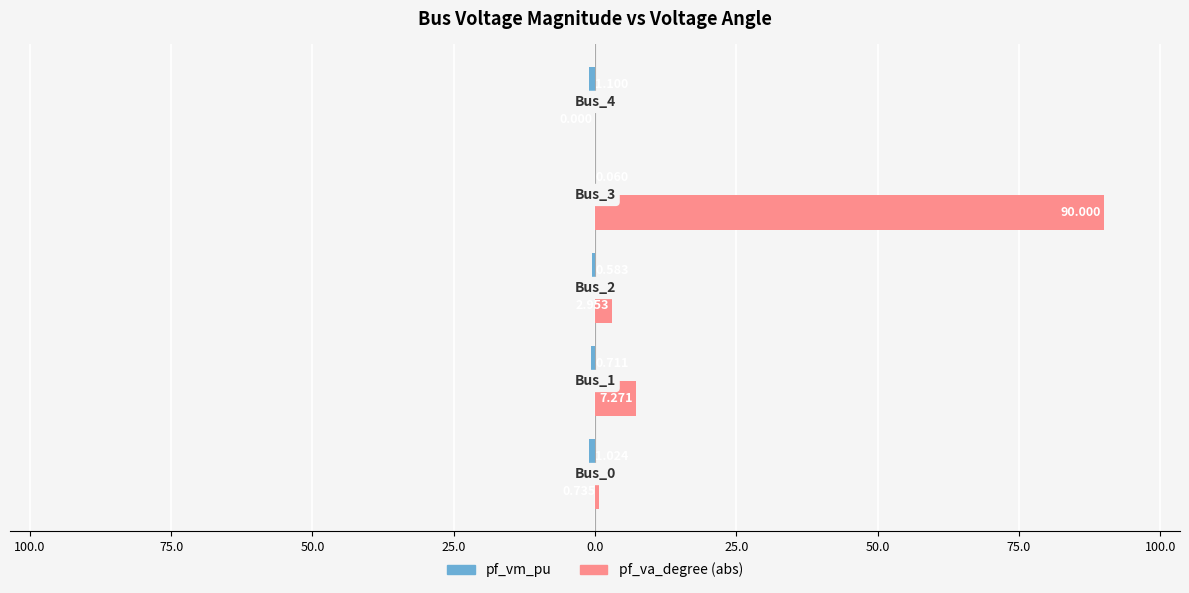

Reading right to left, extract all data points from this chart.

pf_vm_pu: -1.1	-0.1	-0.6	-0.7	-1.0
pf_va_degree: 0.0	90.0	3.0	7.3	0.7